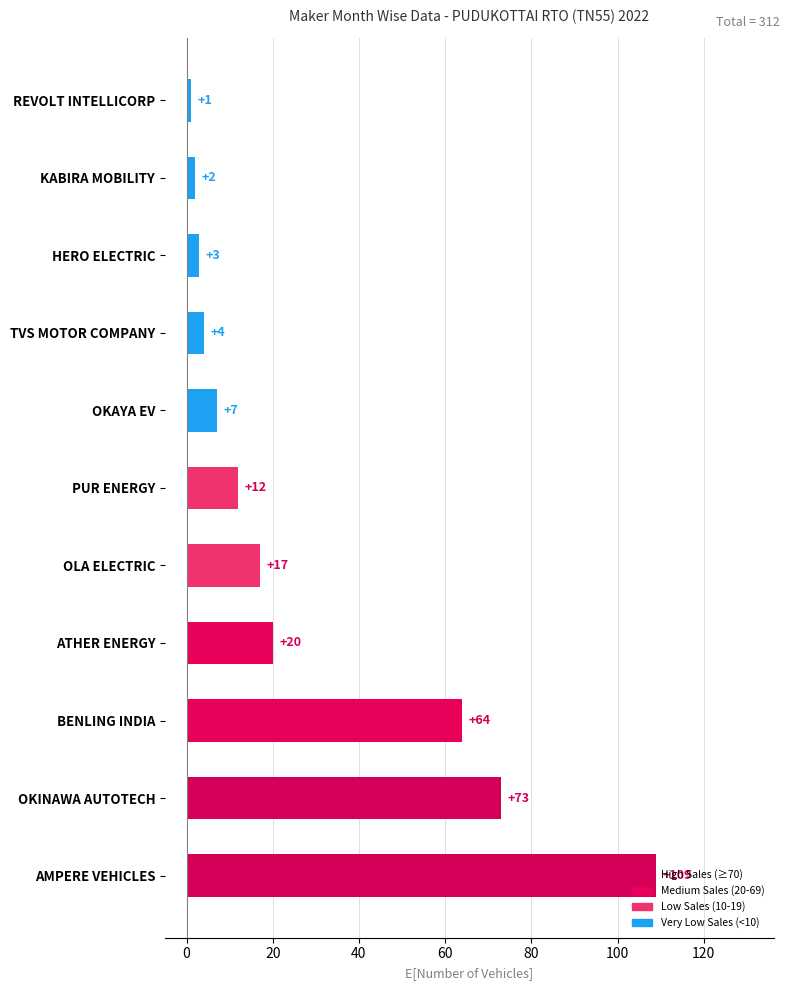

Does the chart contain stacked bars?

No